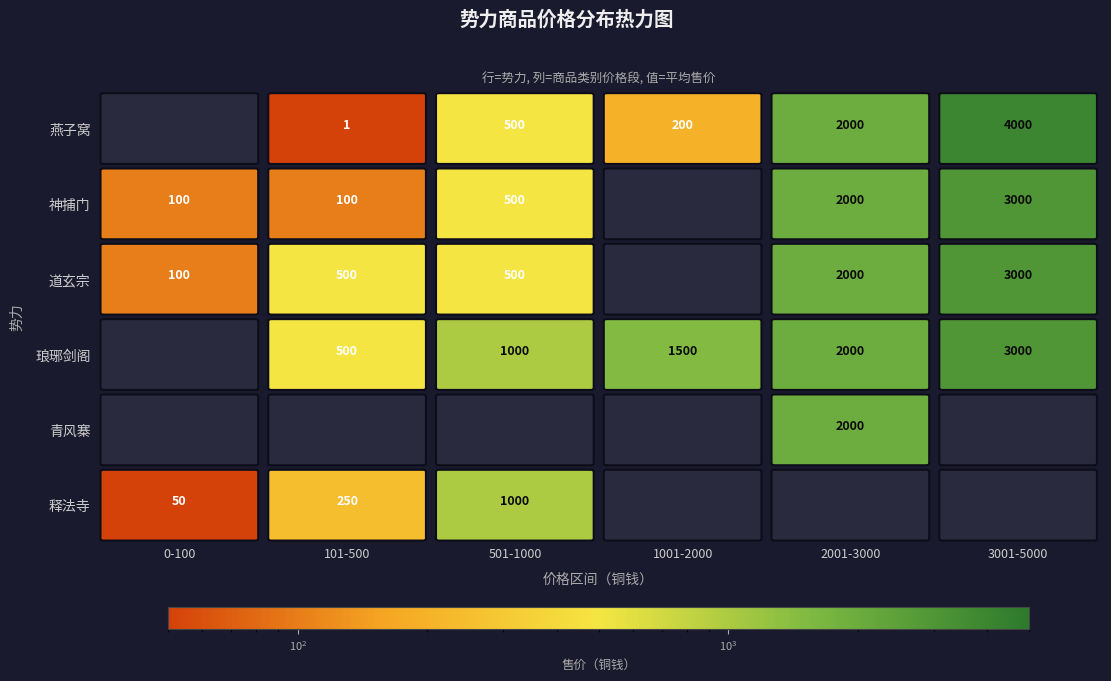

List the series in order of their peak value, highest first.

燕子窝, 神捕门, 道玄宗, 琅琊剑阁, 青风寨, 释法寺